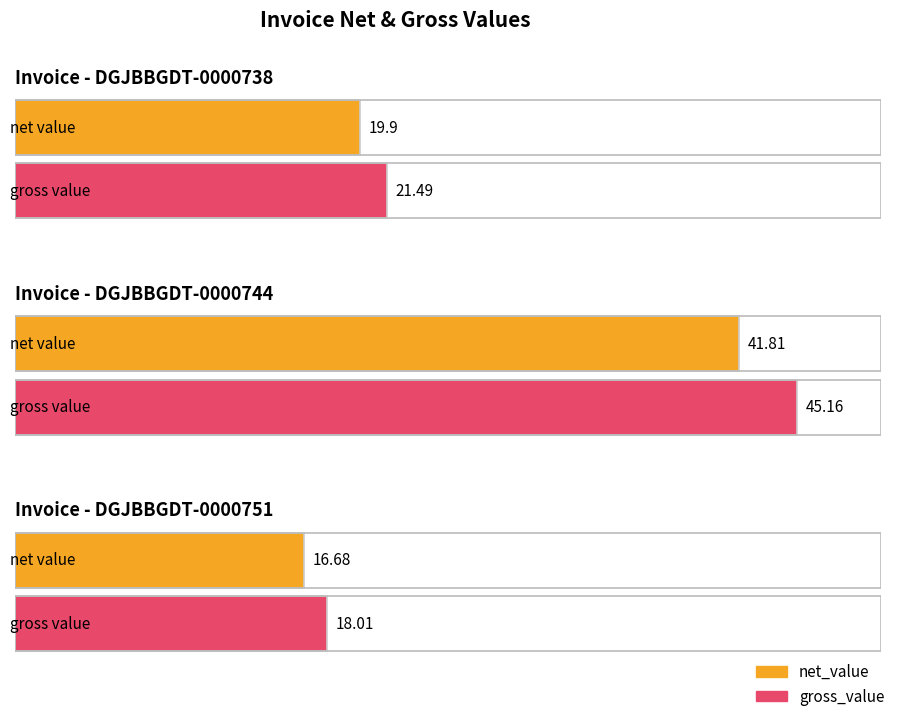

Rank the categories by net_value value from highest to lowest.

DGJBBGDT-01-2020-0000744, DGJBBGDT-01-2020-0000738, DGJBBGDT-01-2020-0000751